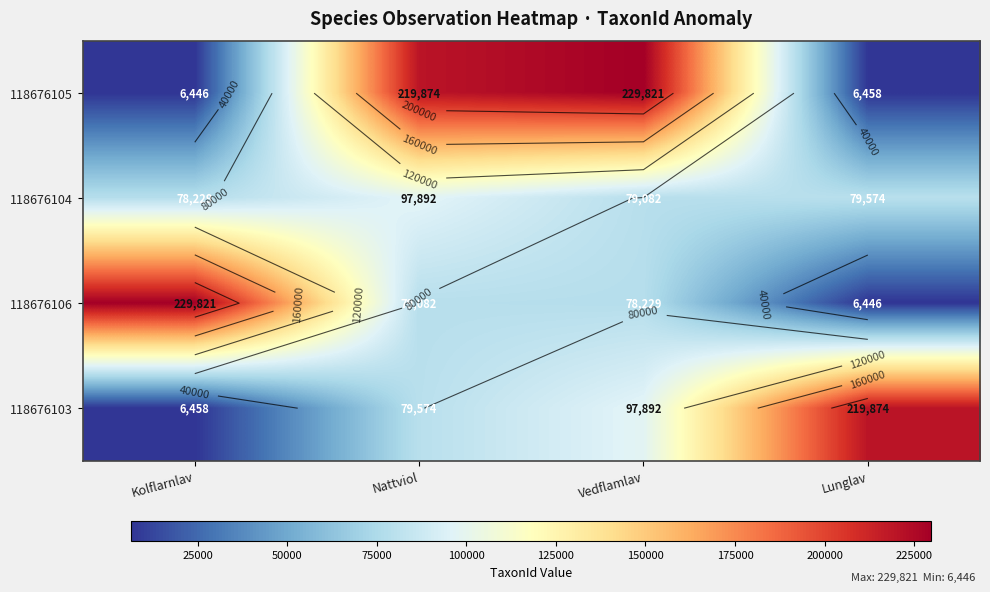

Rank the categories by 118676103 value from highest to lowest.

Lunglav, Vedflamlav, Nattviol, Kolflarnlav